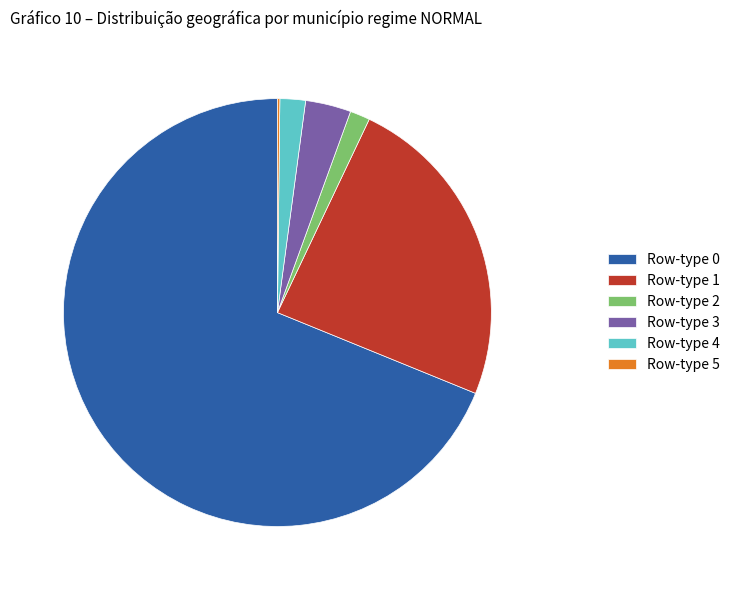

Do Row-type 0 and Row-type 3 together represent more than half of the pie?

Yes